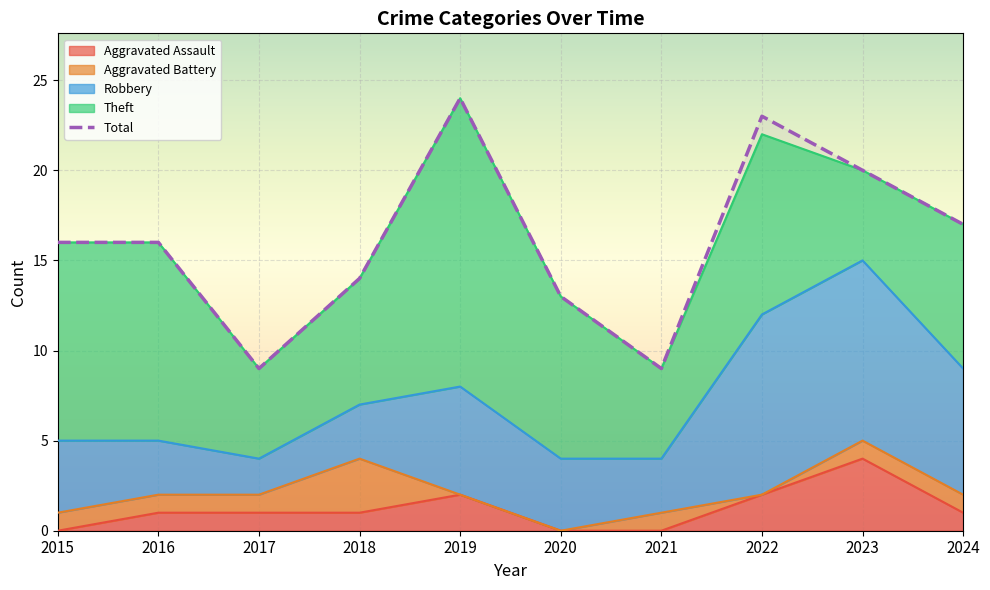

Is it true that the value at 2016 is 16?

True